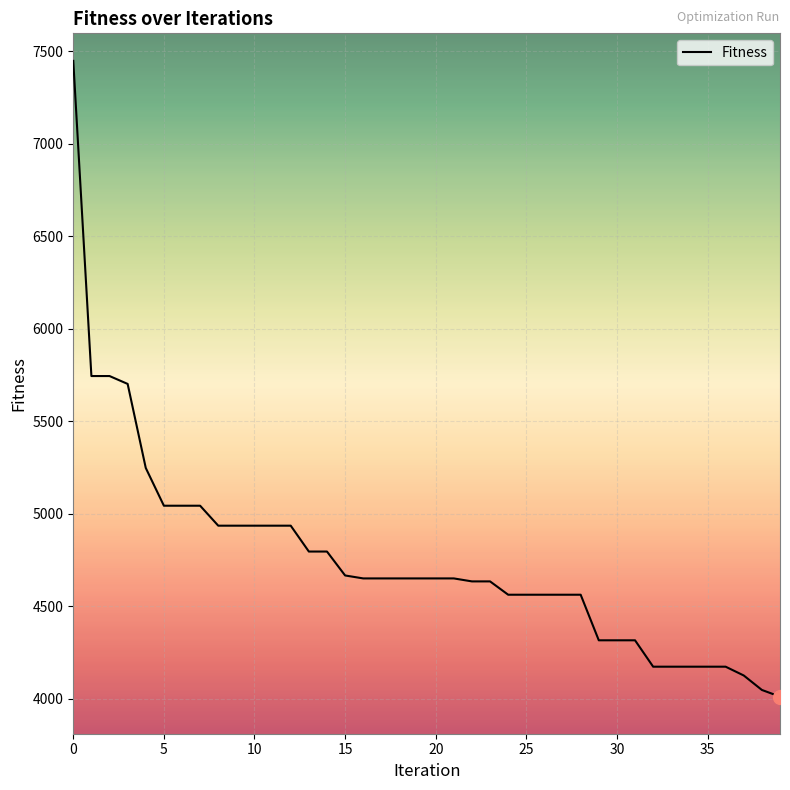

What is the minimum value shown in the chart?

4010.4